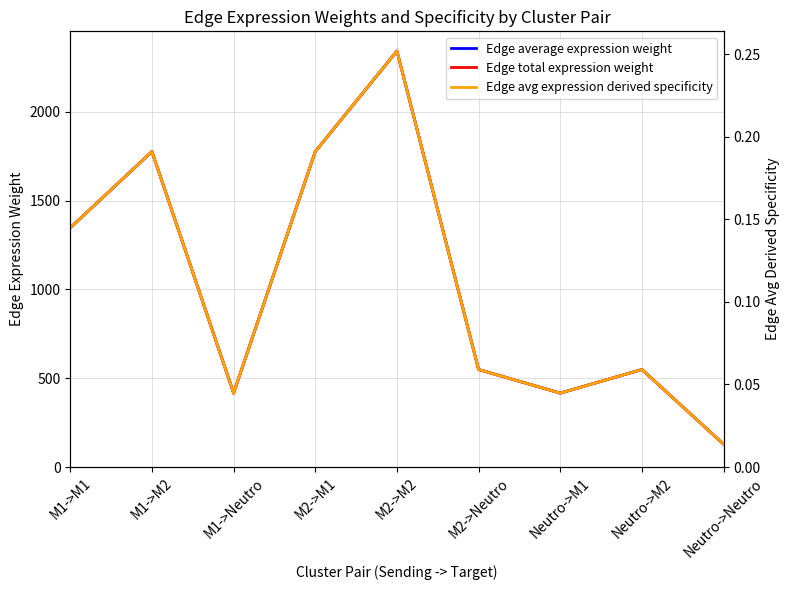

What position from the left is M2->M1?

4